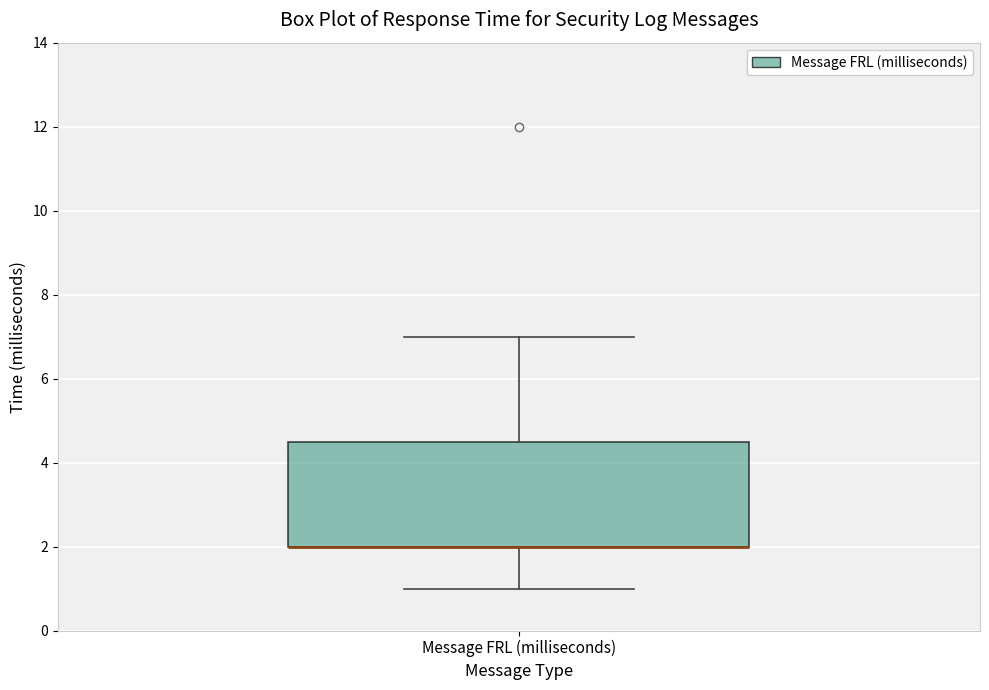

Where is the upper edge of the box for Message FRL (milliseconds) on the y-axis? The values are not printed on the chart, so give them approximately, as read against the axis.

4.6